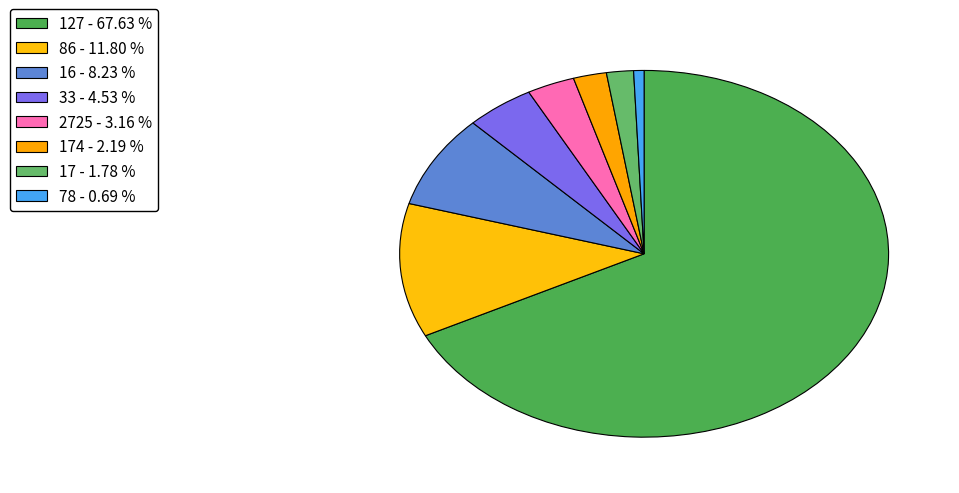

Count the number of slices in the pie.

8